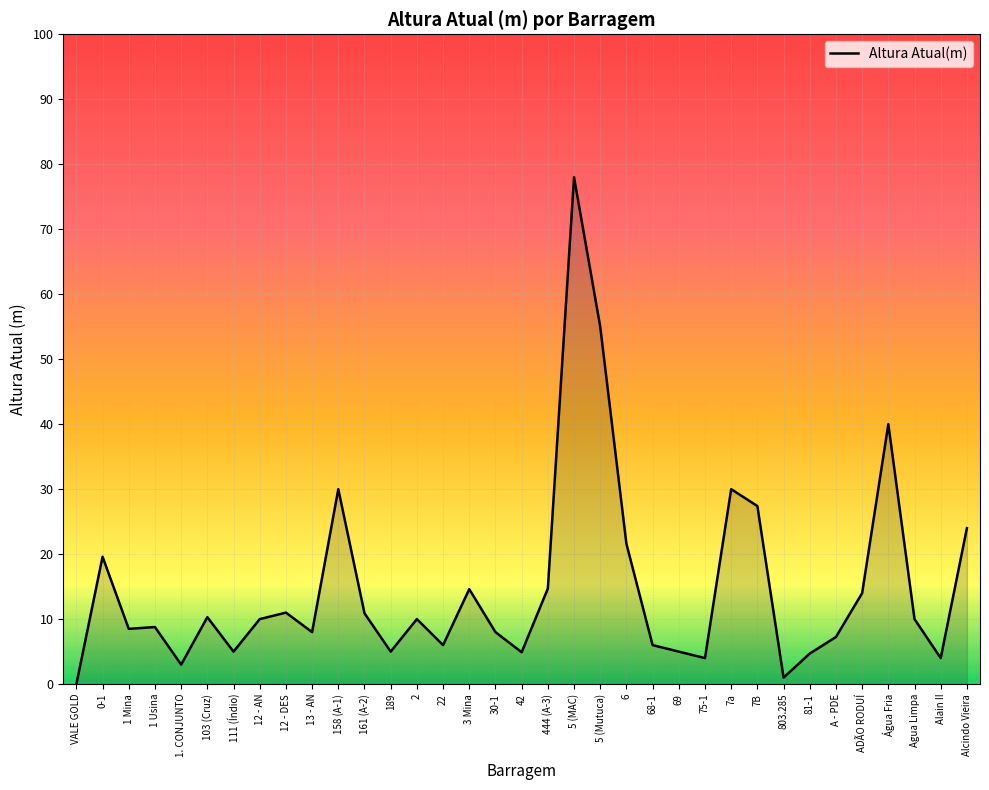

How many values are above zero?

34